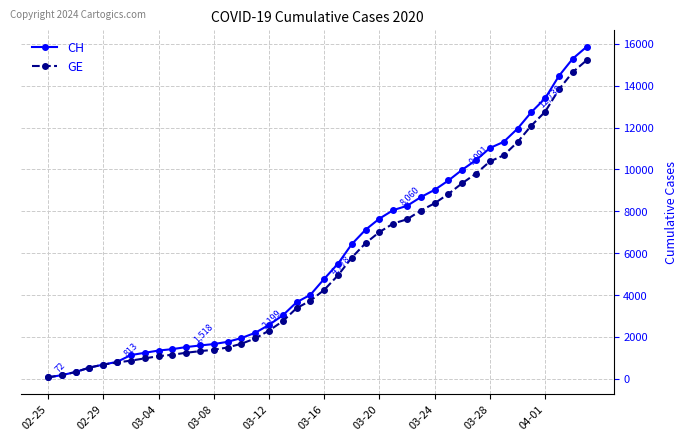

What is the maximum value shown in the chart?

15857